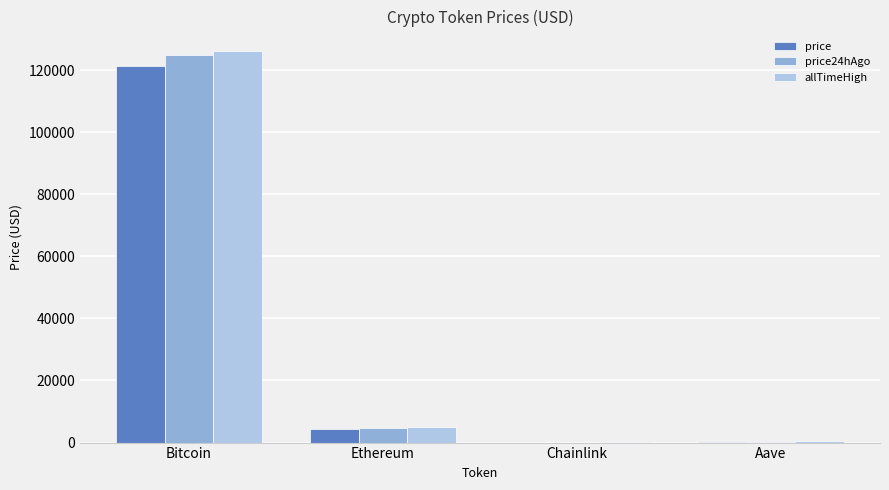

At which label does price24hAgo reach its peak?

Bitcoin